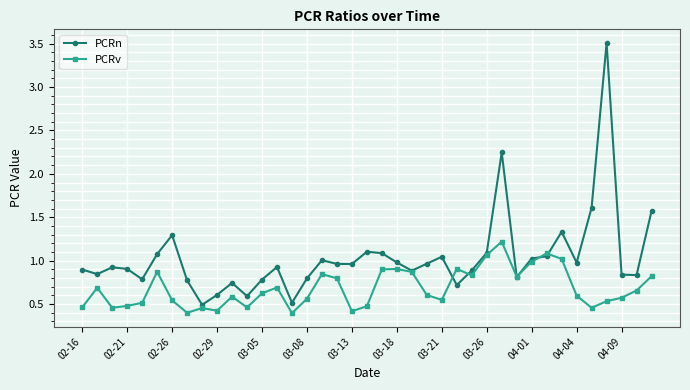

What is the value of the PCRn point at the 27th from the left?

0.9